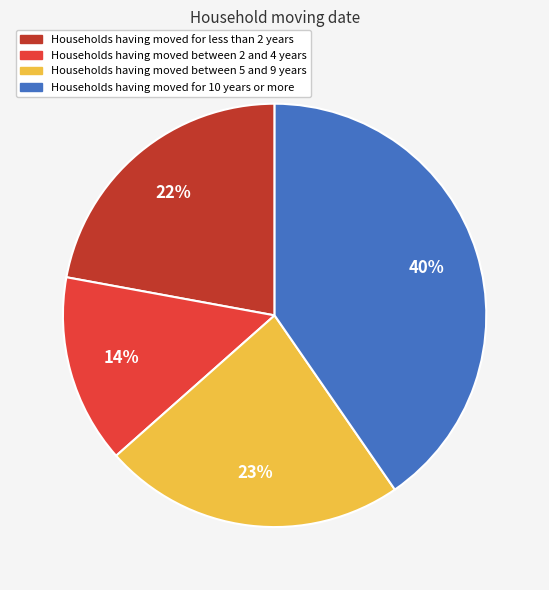

Combined, do Households having moved between 5 and 9 years and Households having moved for 10 years or more account for over 50%?

Yes